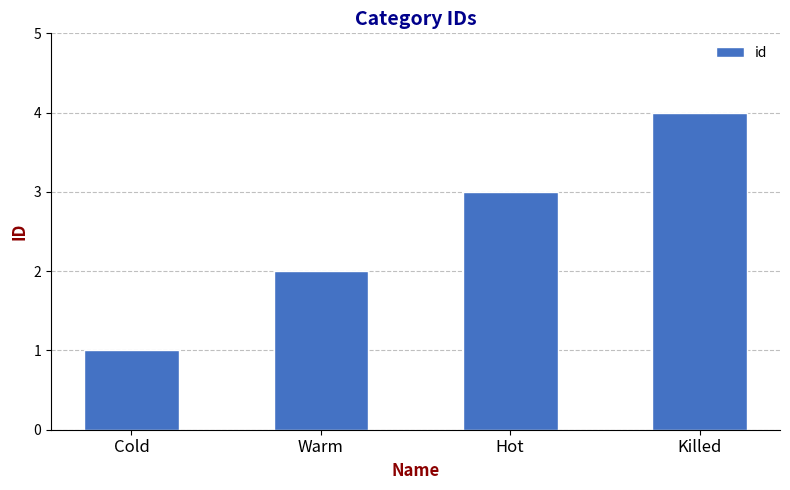

Reading left to right, transcribe all the data shown in this chart.

1	2	3	4